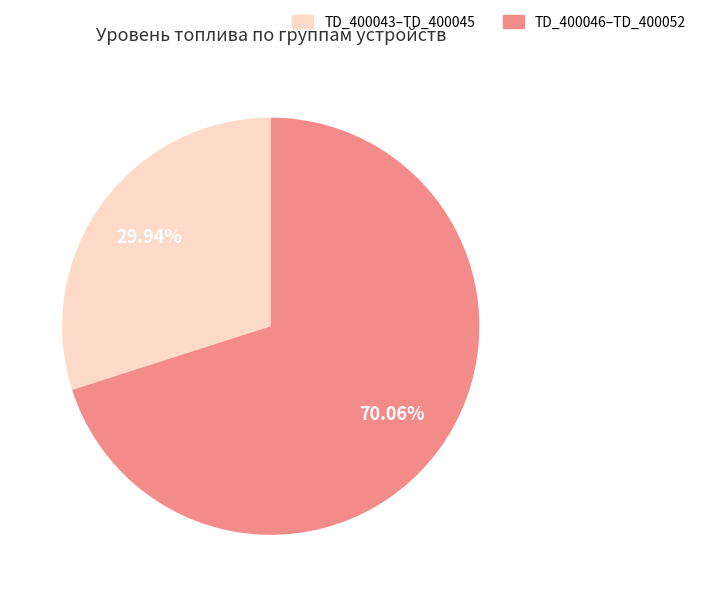

How many segments does this pie chart have?

2